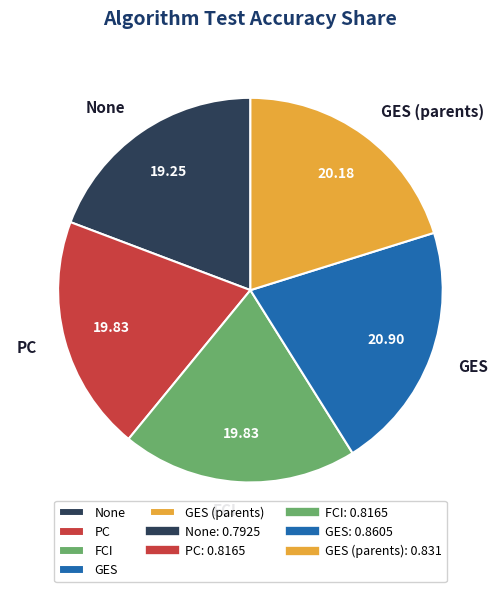

Do FCI and None together represent more than half of the pie?

No